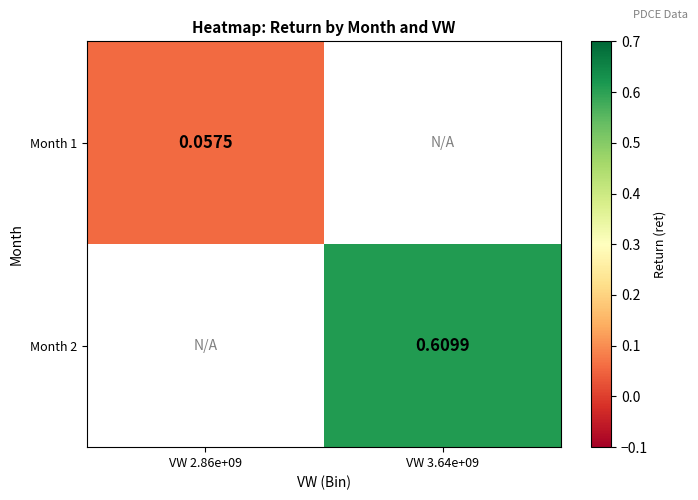

At which label does Month 2 first exceed 0?

VW 3.64e+09